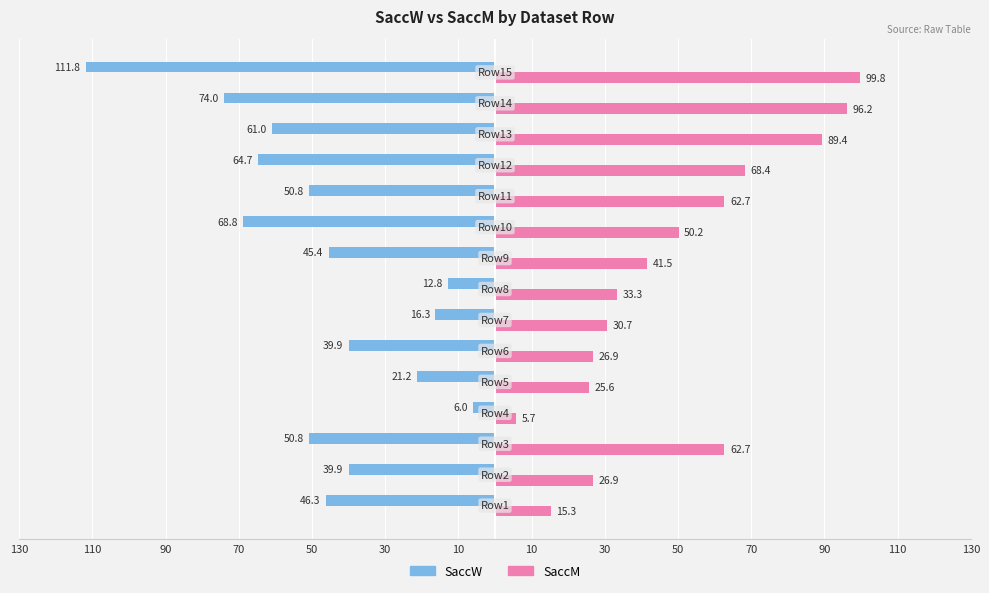

What are all the series names shown in the legend?

SaccW, SaccM